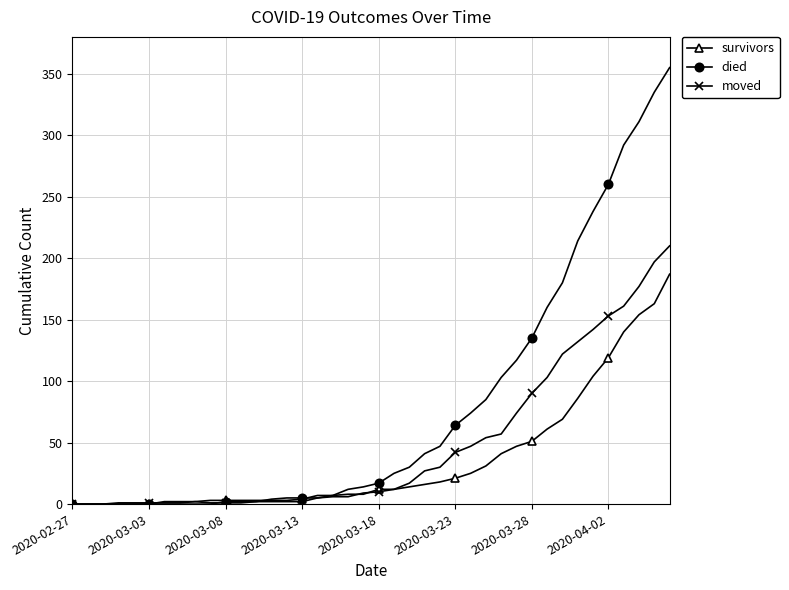

How many distinct data groups are displayed?

3